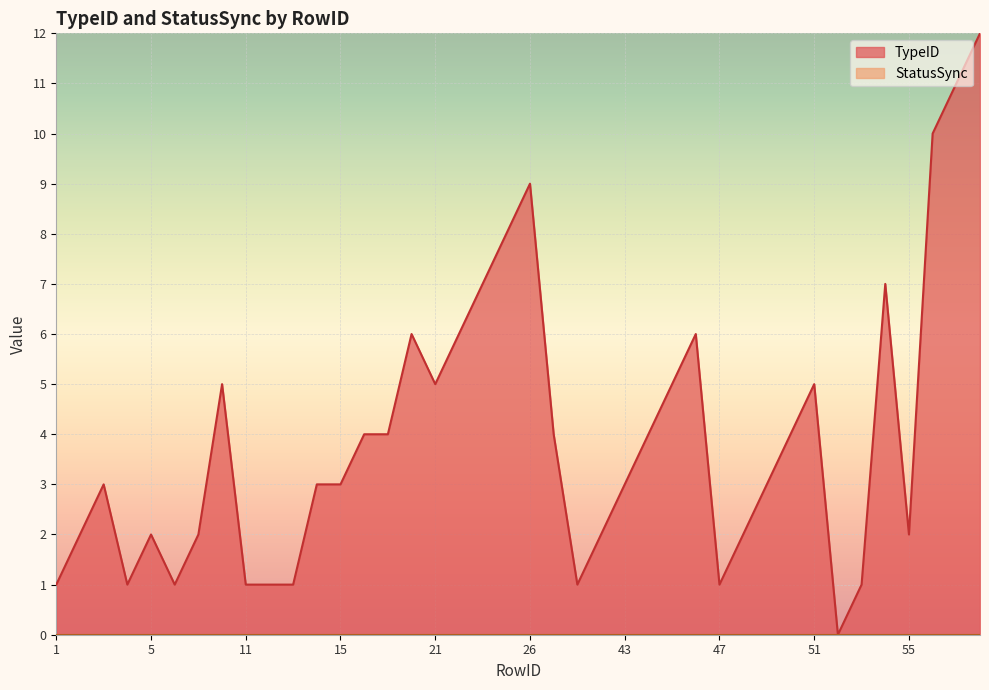

How many interior local valleys (lower than both neighbors) does the data have?

7